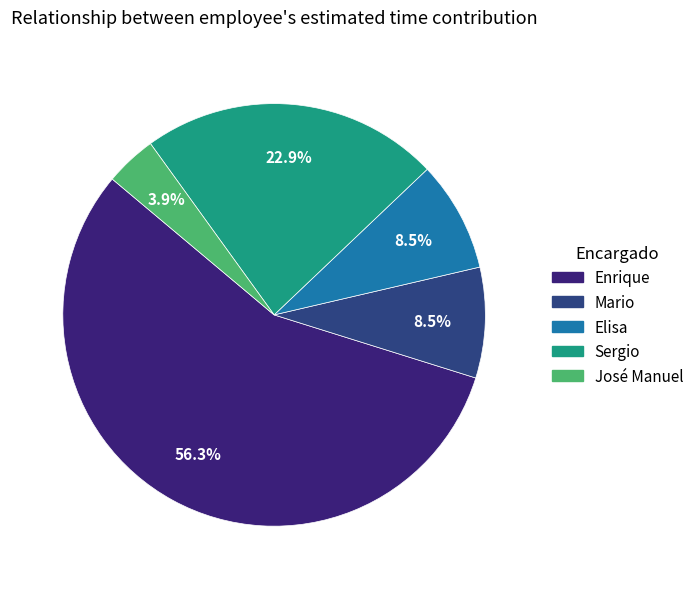

Which category has the smallest portion of the pie?

José Manuel